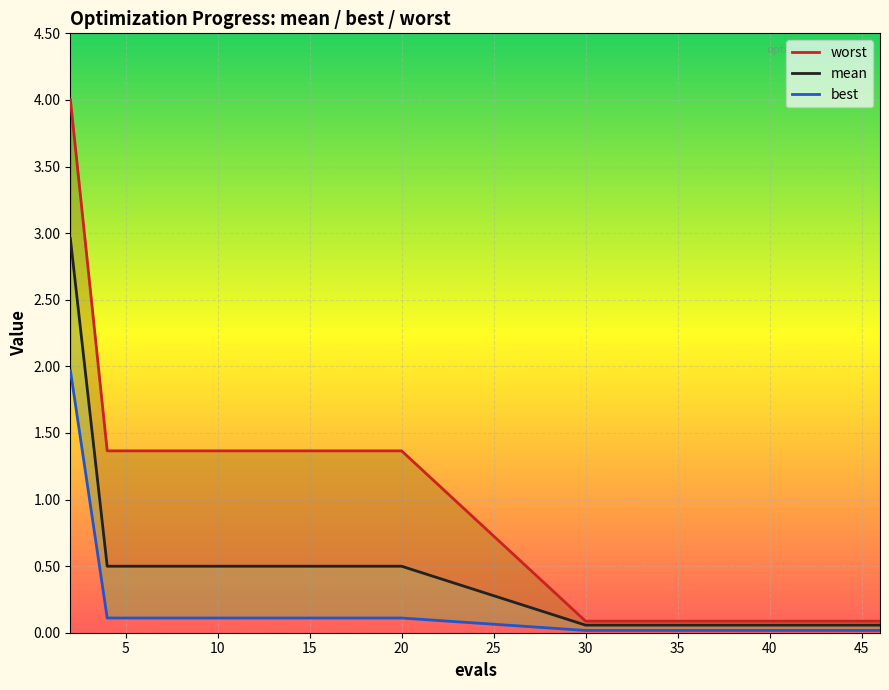

True or false: worst and best cross at least once.

False